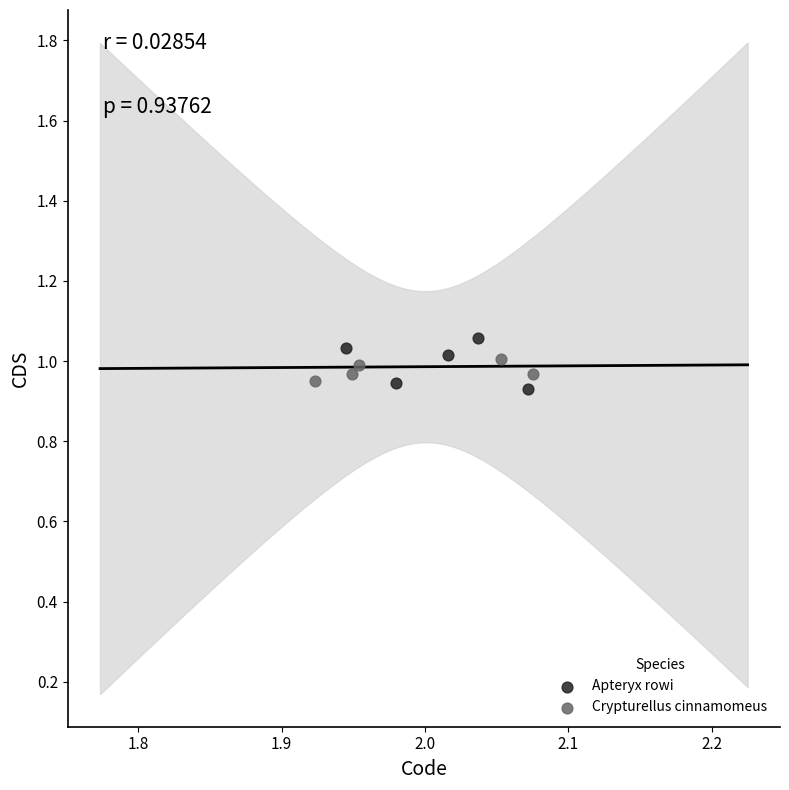

Which series has the widest spread of Y values?

Apteryx rowi